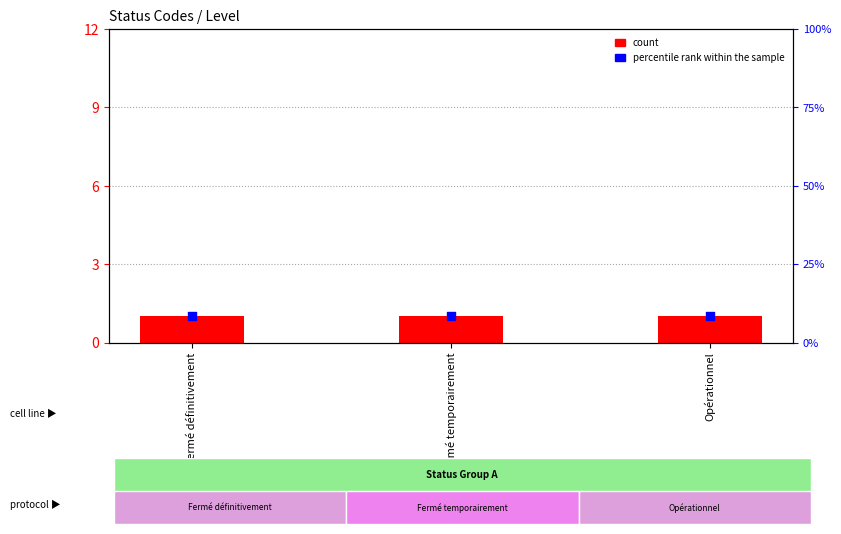

At how many categories does at least one series exceed 4?

3